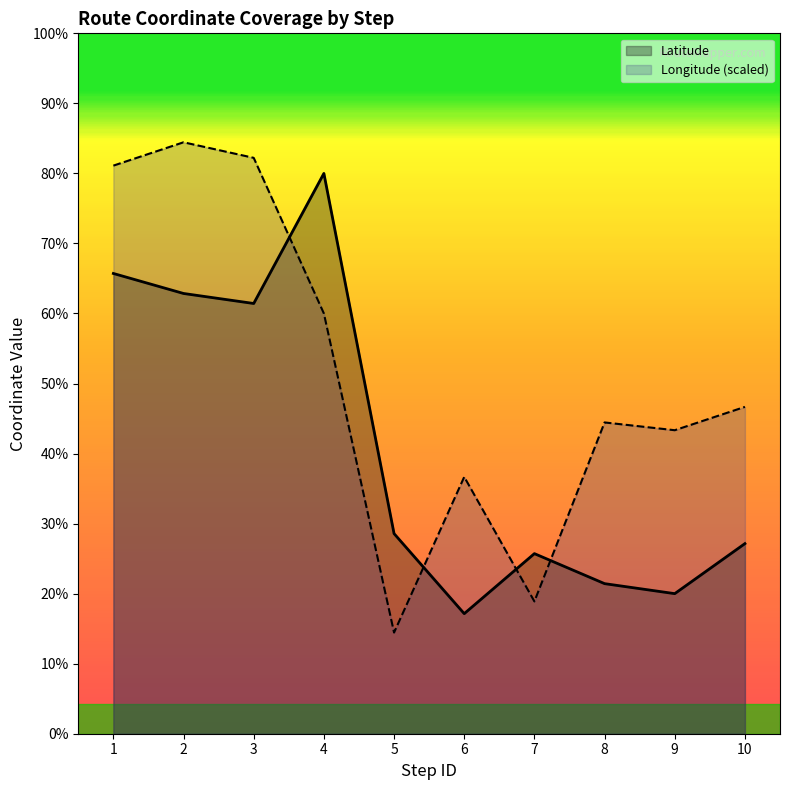

How many intersections are there between Latitude and Longitude?

4